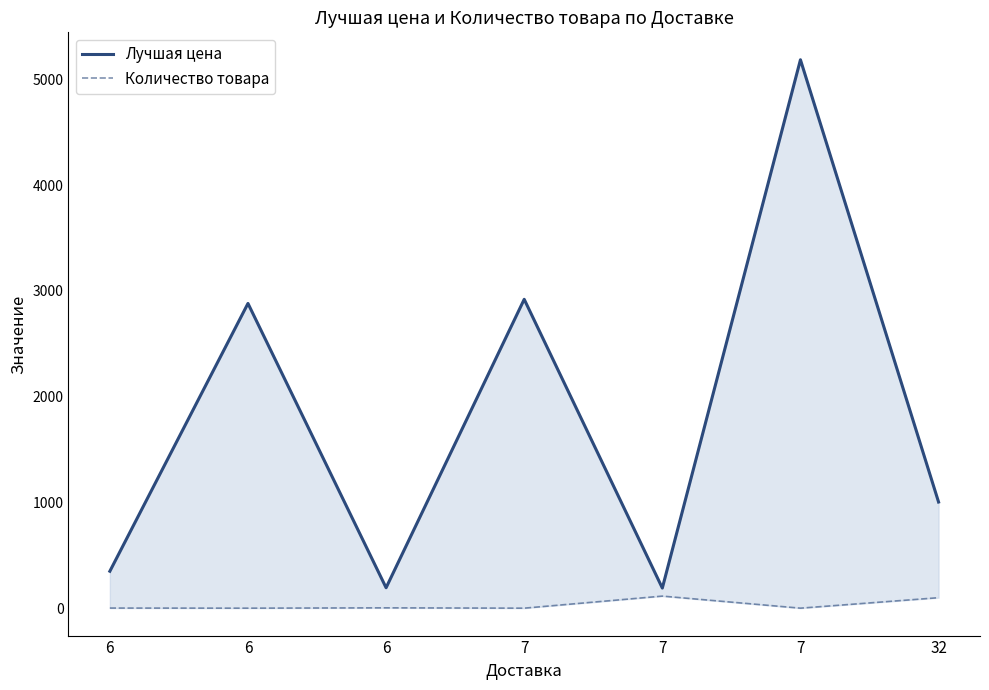

Reading right to left, extract all data points from this chart.

Лучшая цена: 32=1004	7=5184	7=191	7=2920	6=194	6=2881	6=350
Количество товара: 32=100	7=1	7=115	7=1	6=4	6=1	6=2